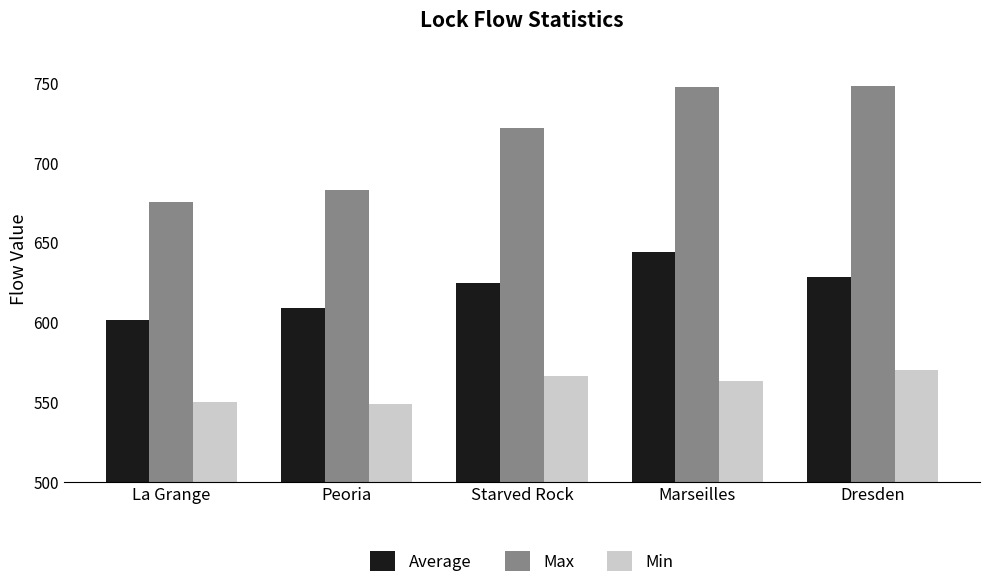

What is the label of the 3rd bar from the right?

Starved Rock